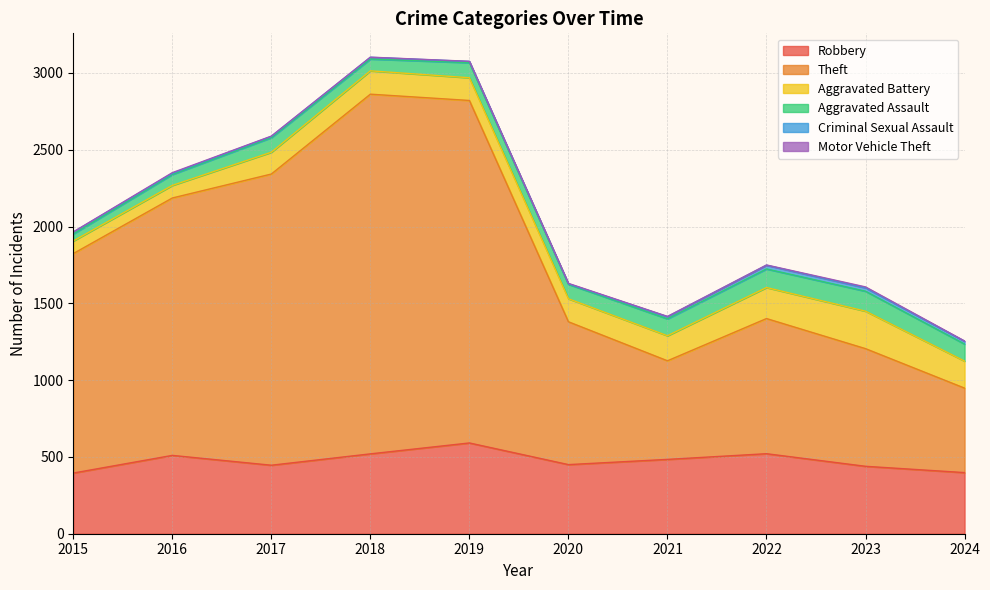

True or false: Theft has a value of 2342 at 2018.

True